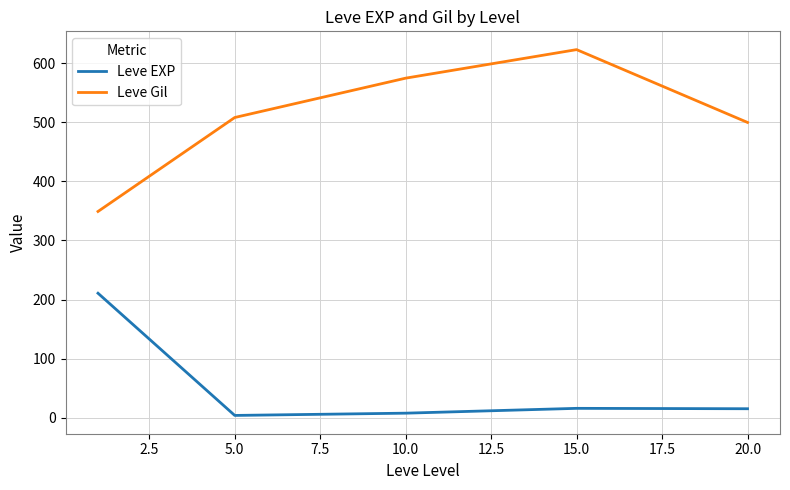

True or false: Leve Gil has more than 1 interior local peaks.

False